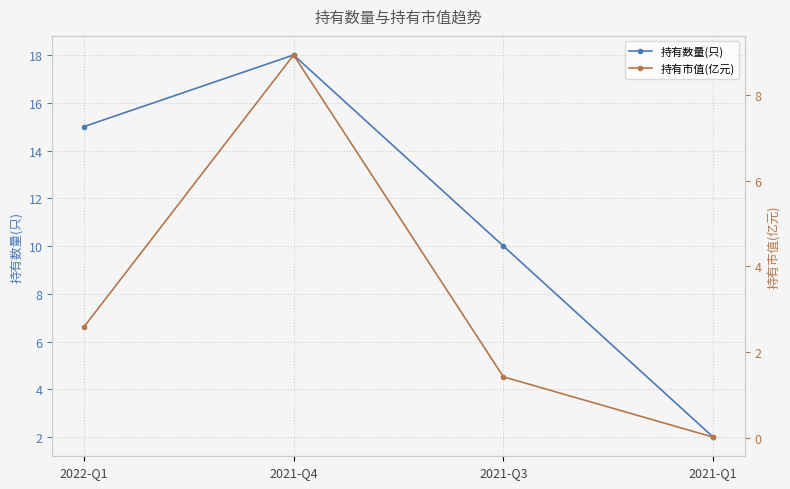

Where does the 持有市值(亿元) series first go above 2?

2022-Q1